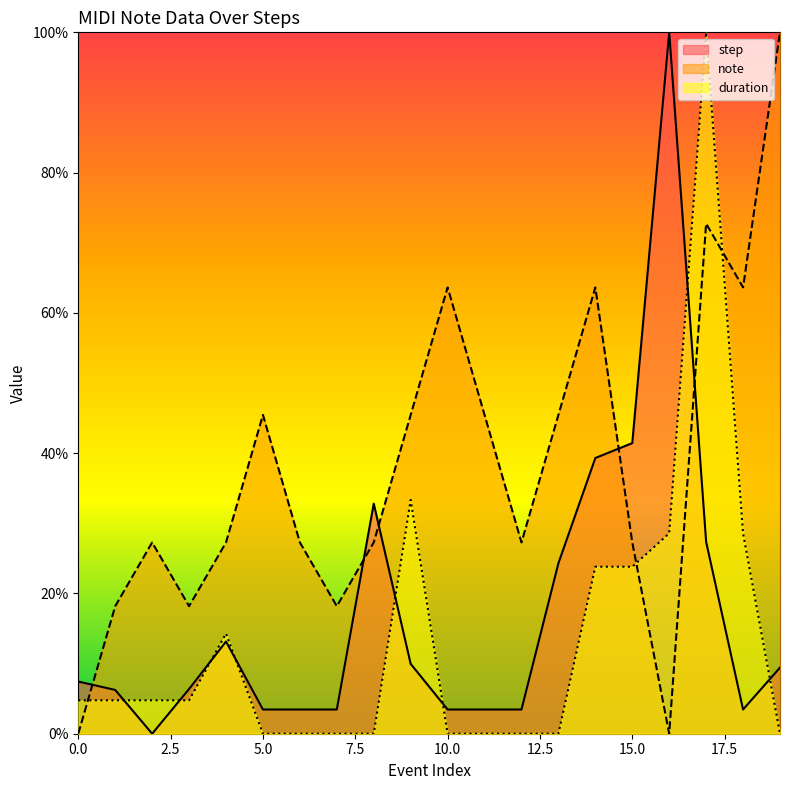

Reading left to right, transcribe all the data shown in this chart.

step: 0=7.4	1=6.2	2=0.0	3=6.4	4=13.1	5=3.5	6=3.5	7=3.5	8=32.8	9=10.0	10=3.5	11=3.5	12=3.5	13=24.3	14=39.3	15=41.4	16=100.0	17=27.4	18=3.5	19=9.4
note: 0=0.0	1=18.2	2=27.3	3=18.2	4=27.3	5=45.5	6=27.3	7=18.2	8=27.3	9=45.5	10=63.6	11=45.5	12=27.3	13=45.5	14=63.6	15=27.3	16=0.0	17=72.7	18=63.6	19=100.0
duration: 0=4.8	1=4.8	2=4.8	3=4.8	4=14.3	5=0.0	6=0.0	7=0.0	8=0.0	9=33.3	10=0.0	11=0.0	12=0.0	13=0.0	14=23.8	15=23.8	16=28.6	17=100.0	18=28.6	19=0.0